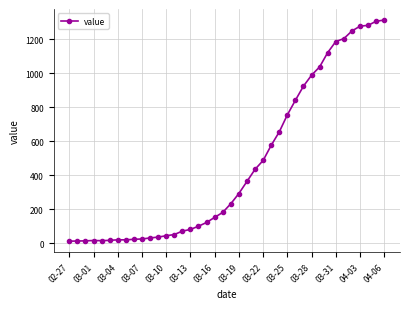

What is the difference between the second highest and minimum values?

1292